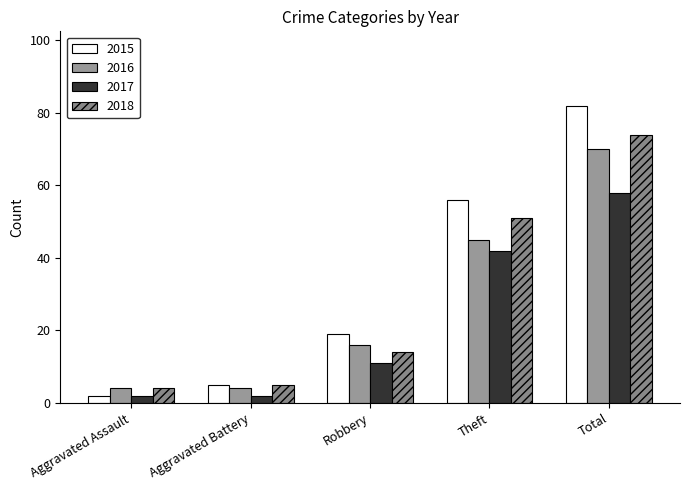

What is the minimum value shown in the chart?

2